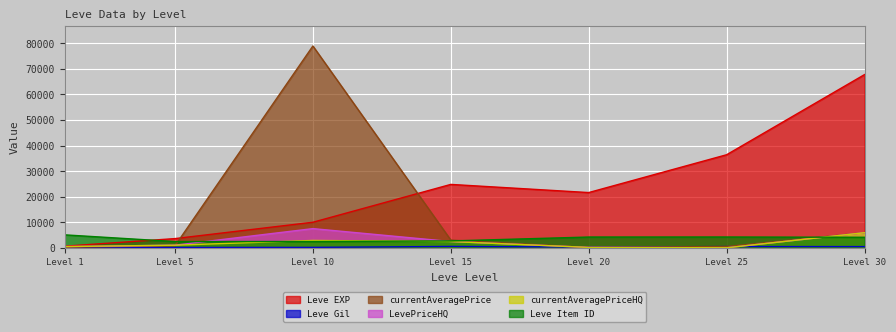

At which label does Leve EXP reach its peak?

Level 30